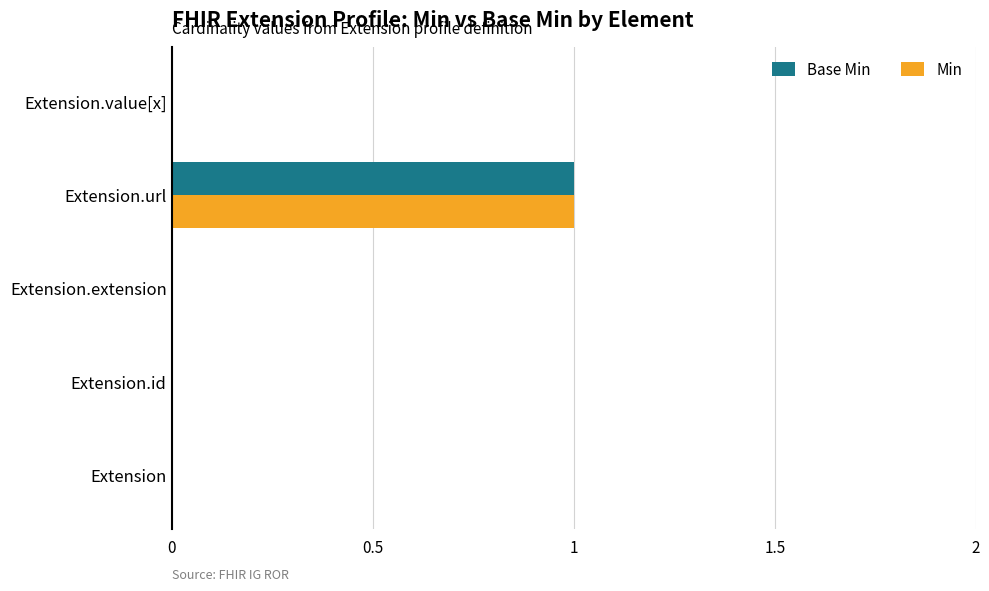

Is it true that Min equals 1 at Extension.url?

True